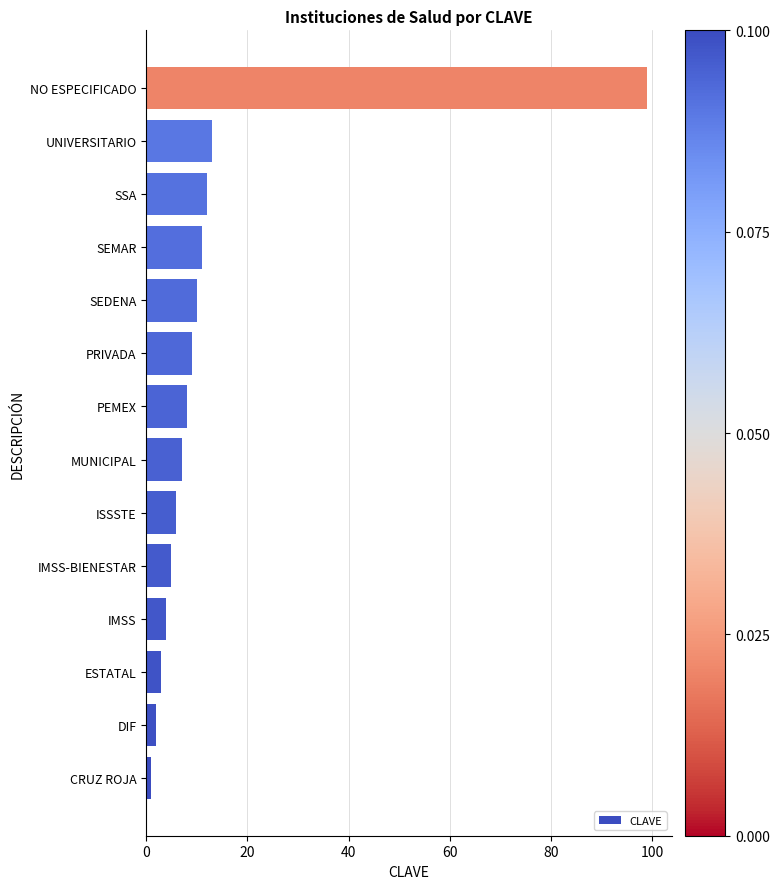

The value at PEMEX is 3. True or false?

False